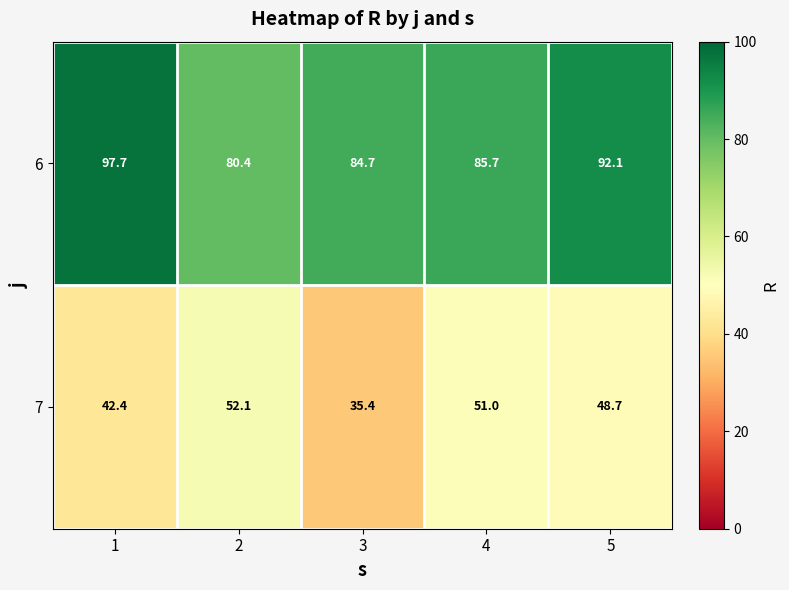

The 6 series shows 145.7 at 1. True or false?

False